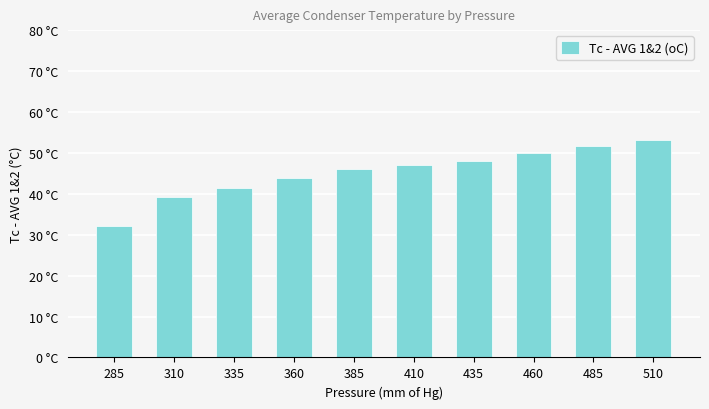

Does the chart contain any negative values?

No